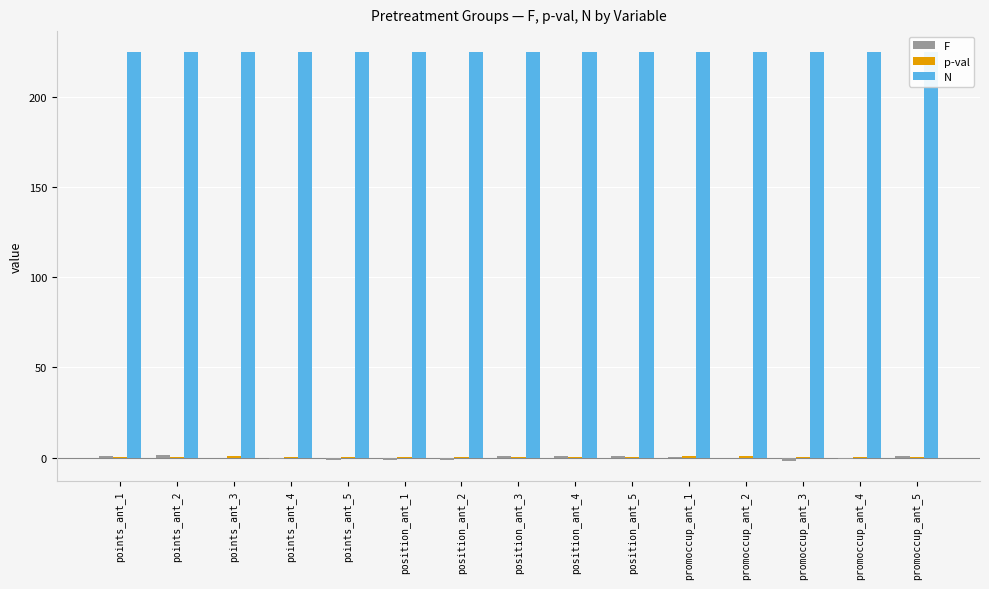

At which category is the sum across all series the highest?

points_ant_2